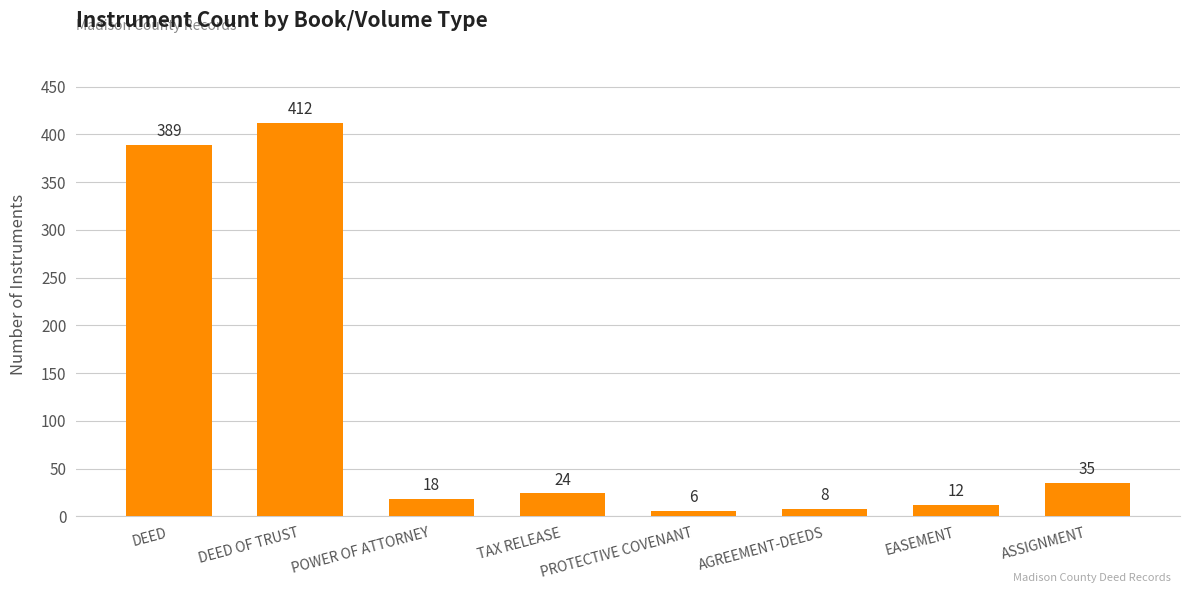

Is it true that the value at TAX RELEASE is 24?

True